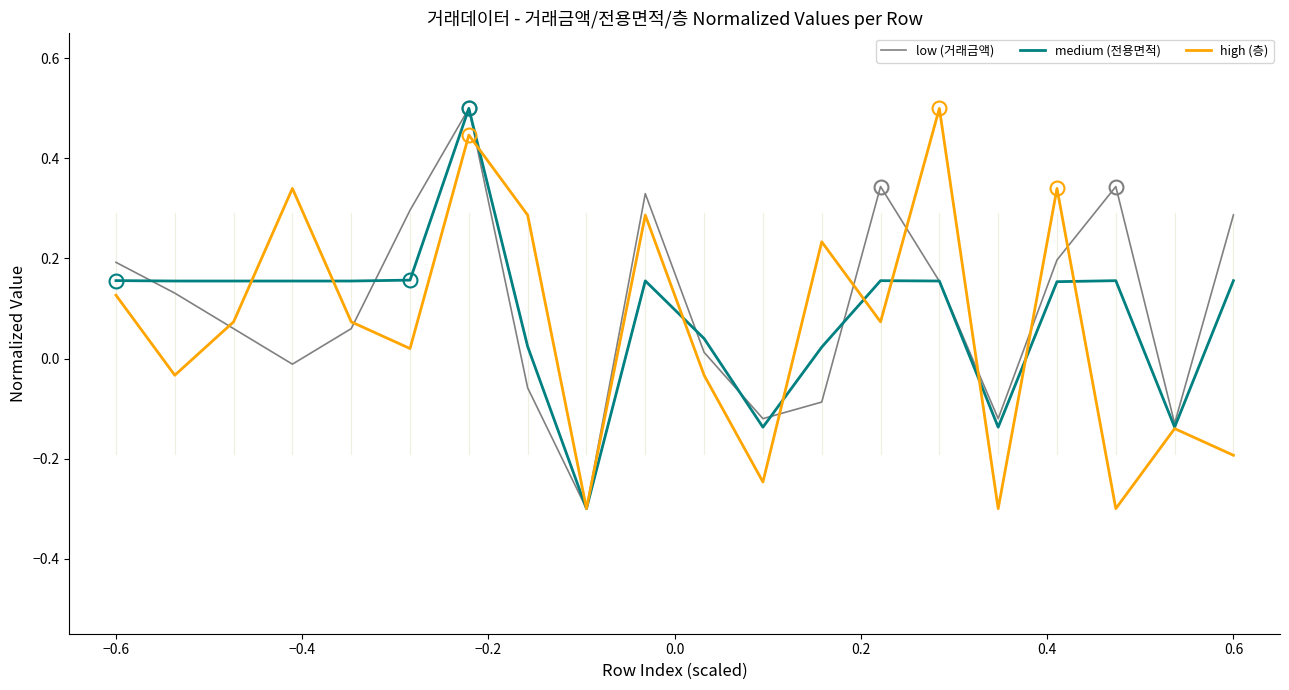

What is the maximum value shown in the chart?

0.5